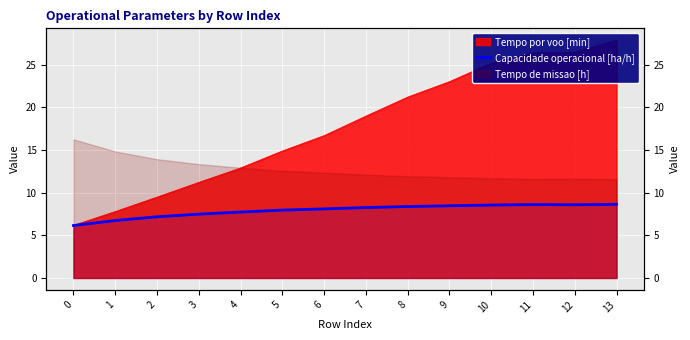

Which category has the highest value across all series?

13